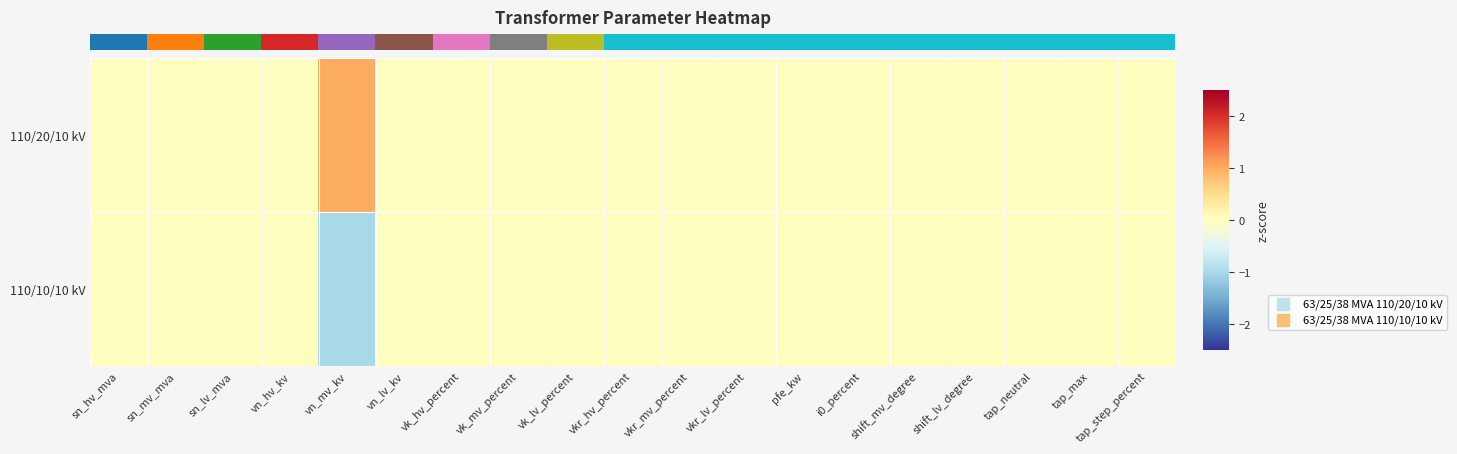

What is the difference between the highest and lowest values at vk_mv_percent?

7